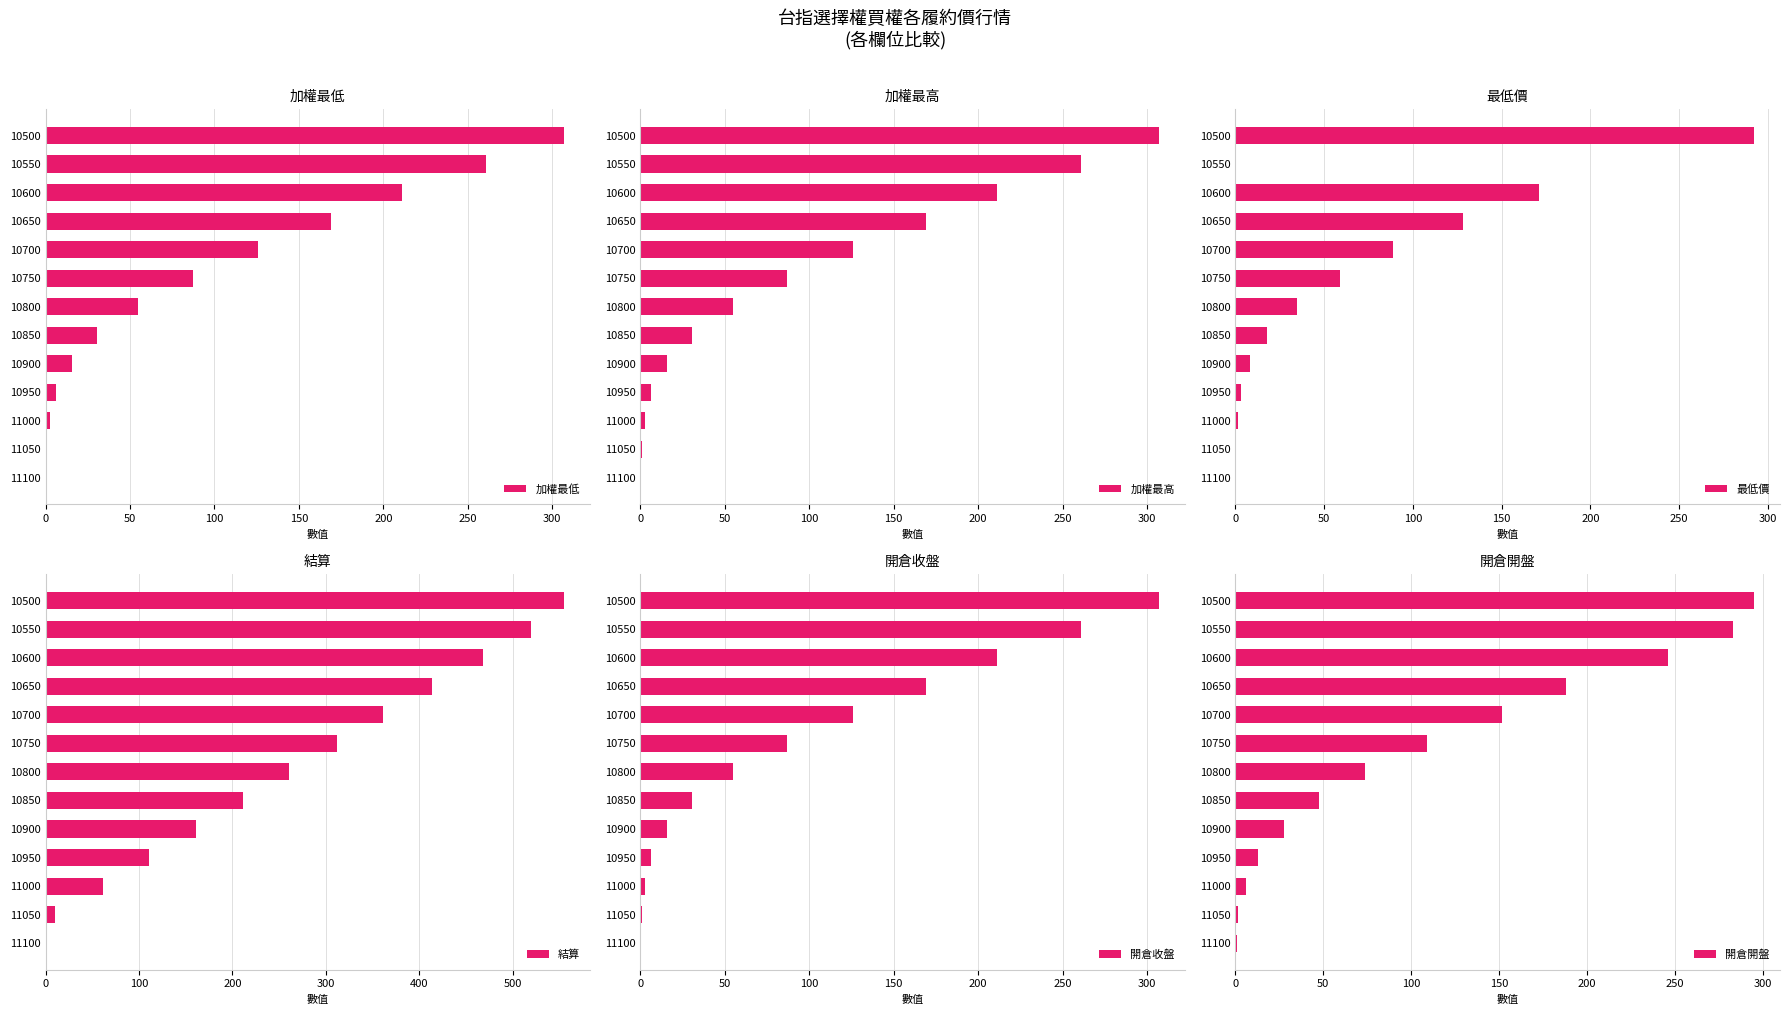

True or false: 開倉收盤 has a value of 87.0 at 10750.

True